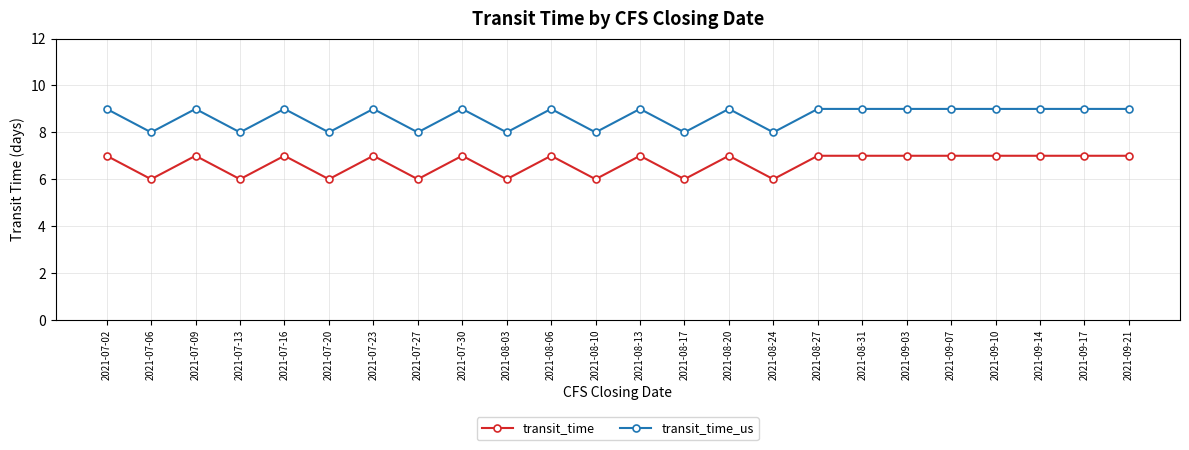

Which series has the largest total across all categories?

transit_time_us